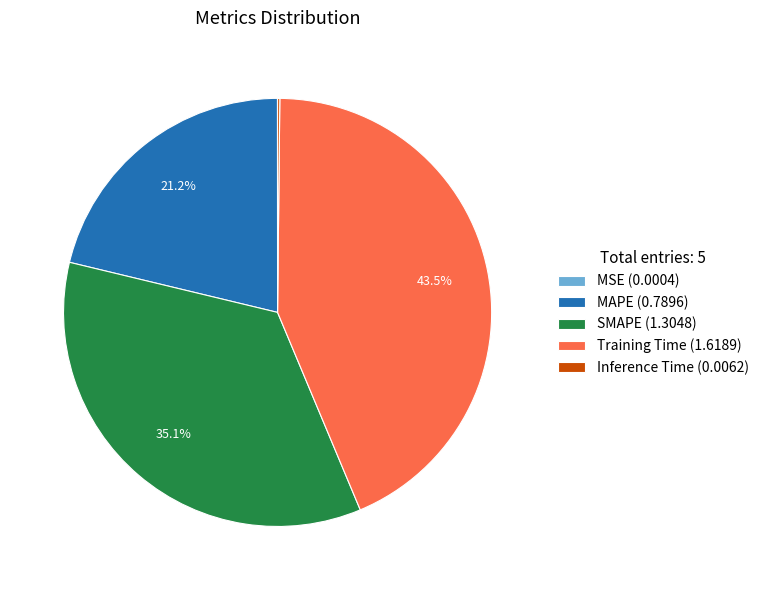

To the nearest percent, what is the difference between the largest and smallest slice percentages?

44%